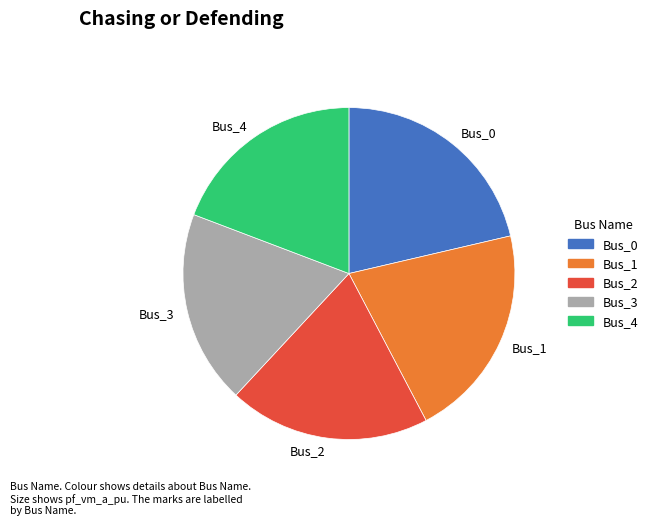

True or false: Bus_3 accounts for 19% of the total.

True